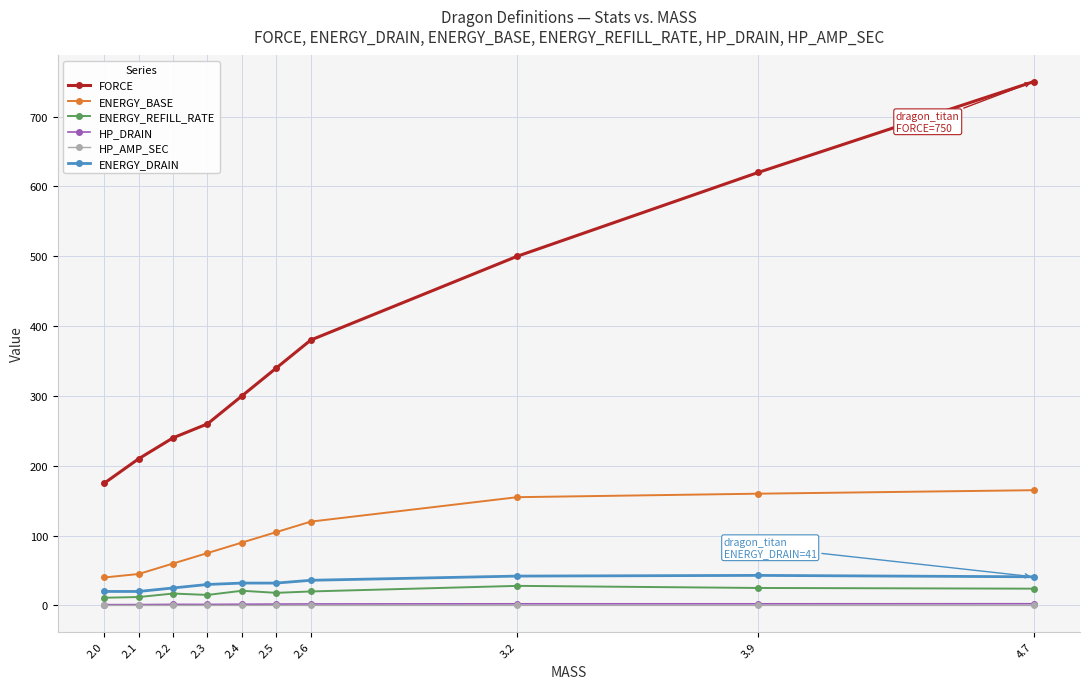

Is it true that HP_AMP_SEC equals 0.0 at 3.9?

True